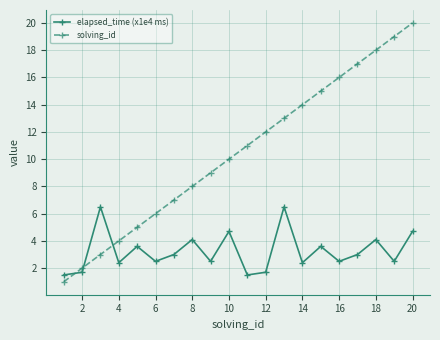

What is the minimum value for elapsed_time (x1e4 ms)?

1.5